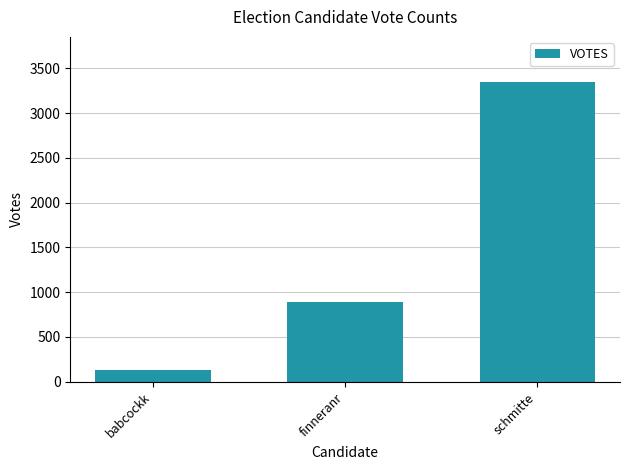

Approximately how many times larger is the value at schmitte compared to babcockk?

25.0